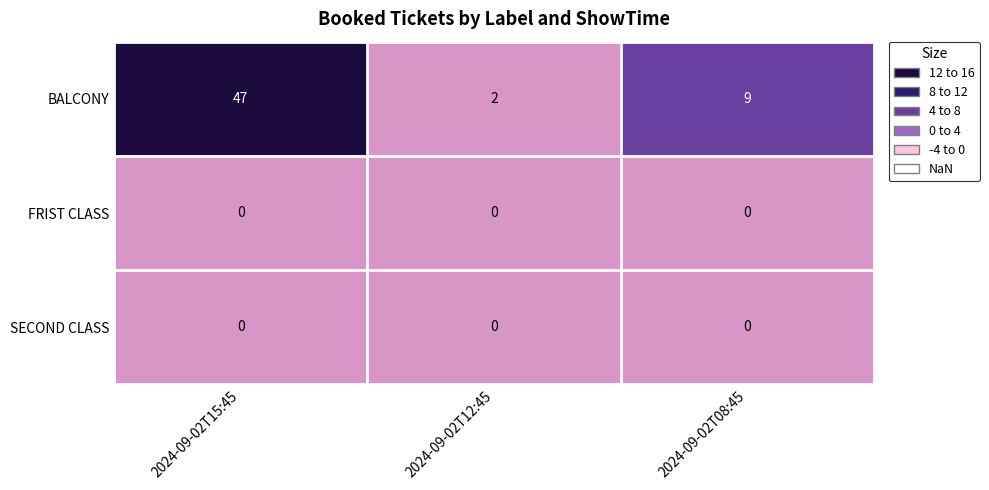

Reading left to right, extract all data points from this chart.

BALCONY: 2024-09-02T15:45=47	2024-09-02T12:45=2	2024-09-02T08:45=9
FRIST CLASS: 2024-09-02T15:45=0	2024-09-02T12:45=0	2024-09-02T08:45=0
SECOND CLASS: 2024-09-02T15:45=0	2024-09-02T12:45=0	2024-09-02T08:45=0